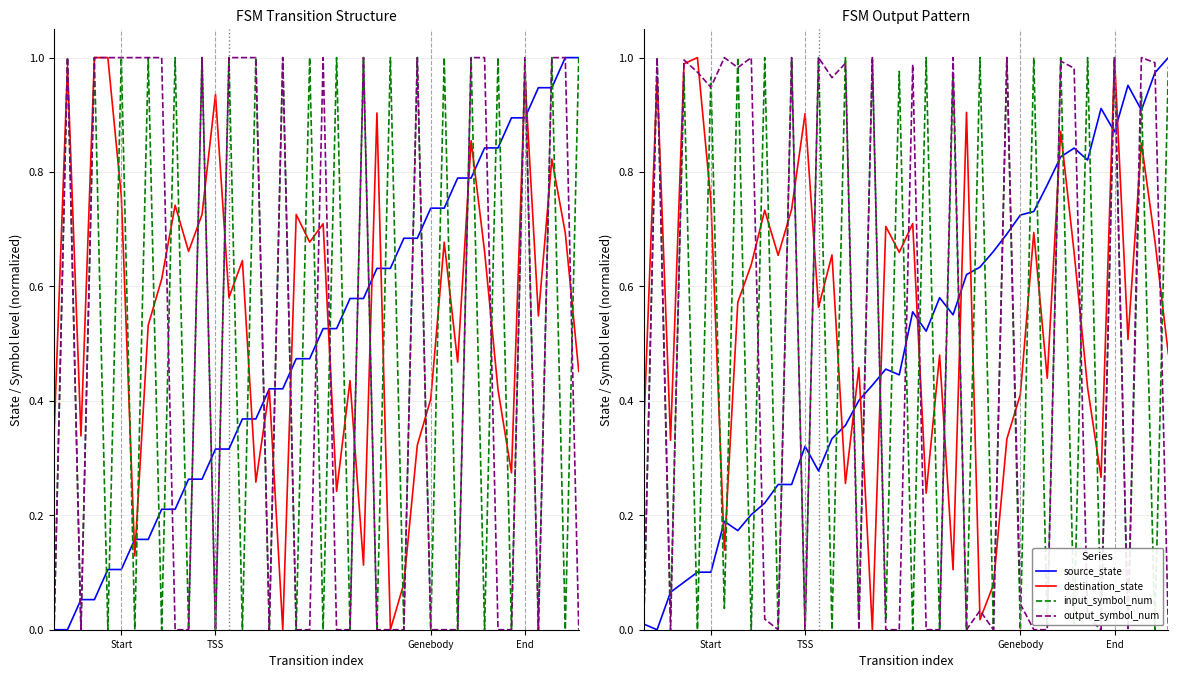

Is the value of output_symbol_num at 17 greater than the value of input_symbol_num at 28?

Yes